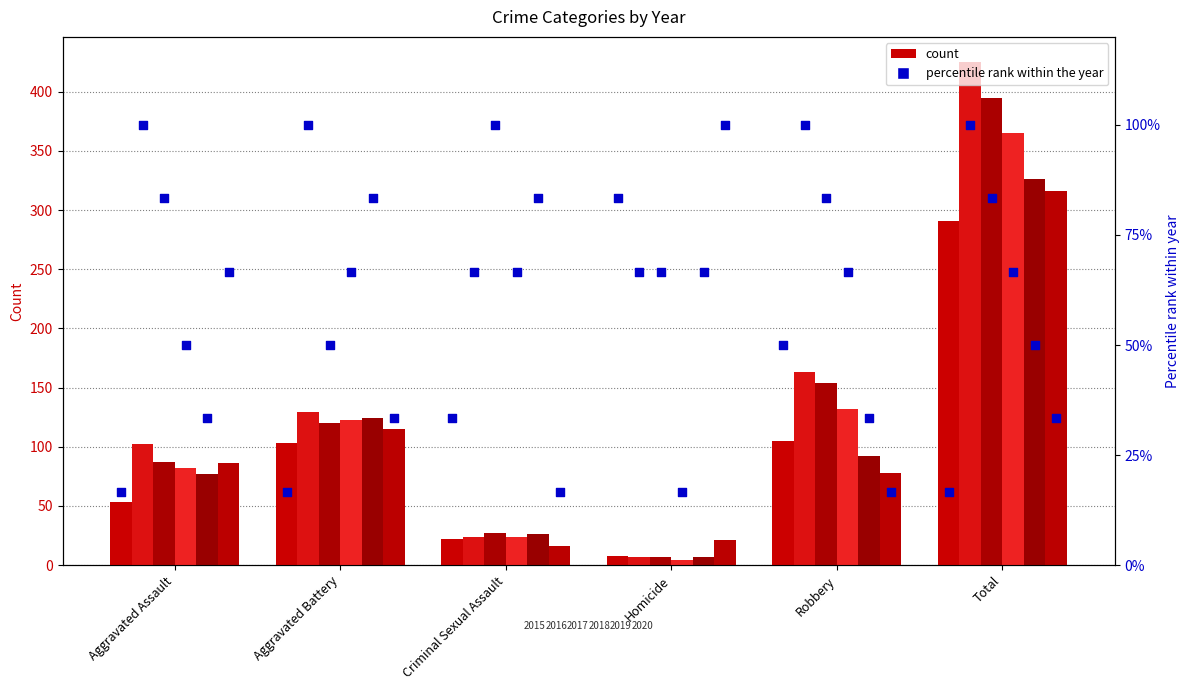

Which series contains the highest Y value?

2016